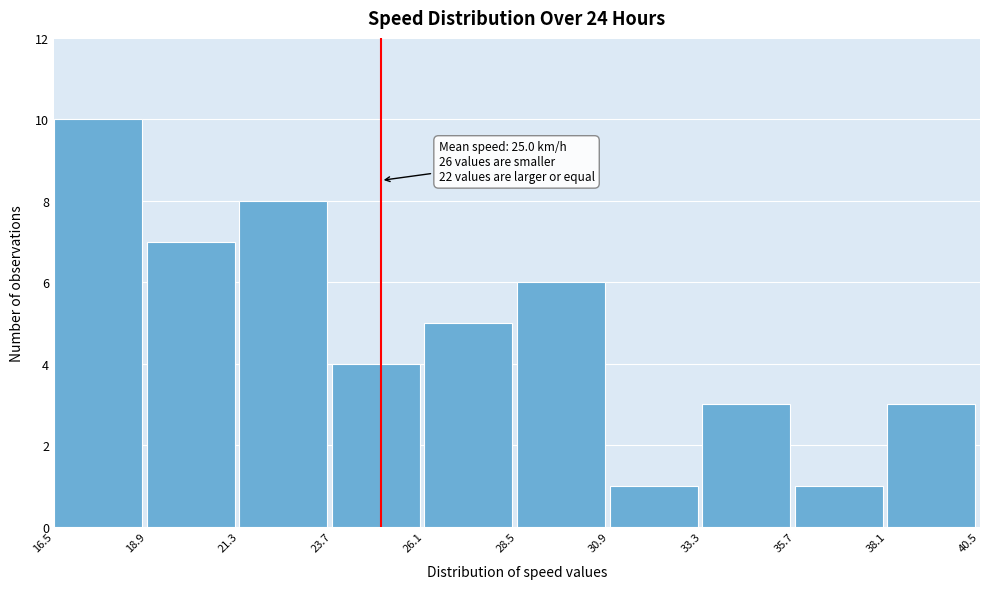

Which range on the x-axis has the tallest bar?

16.5 to 18.9